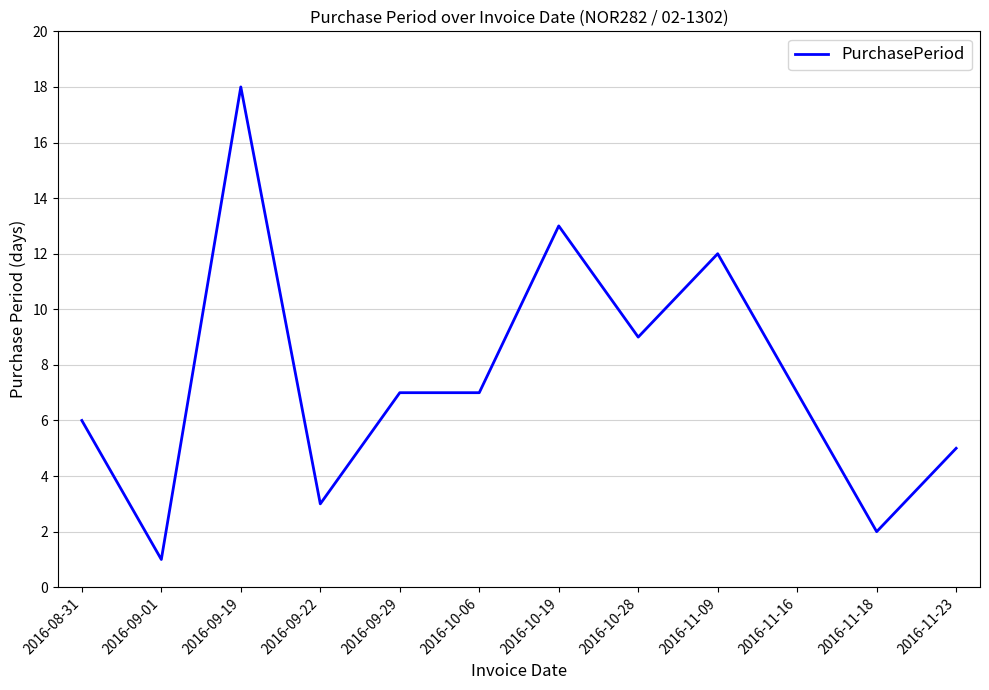

Which label corresponds to the smallest value in the chart?

2016-09-01